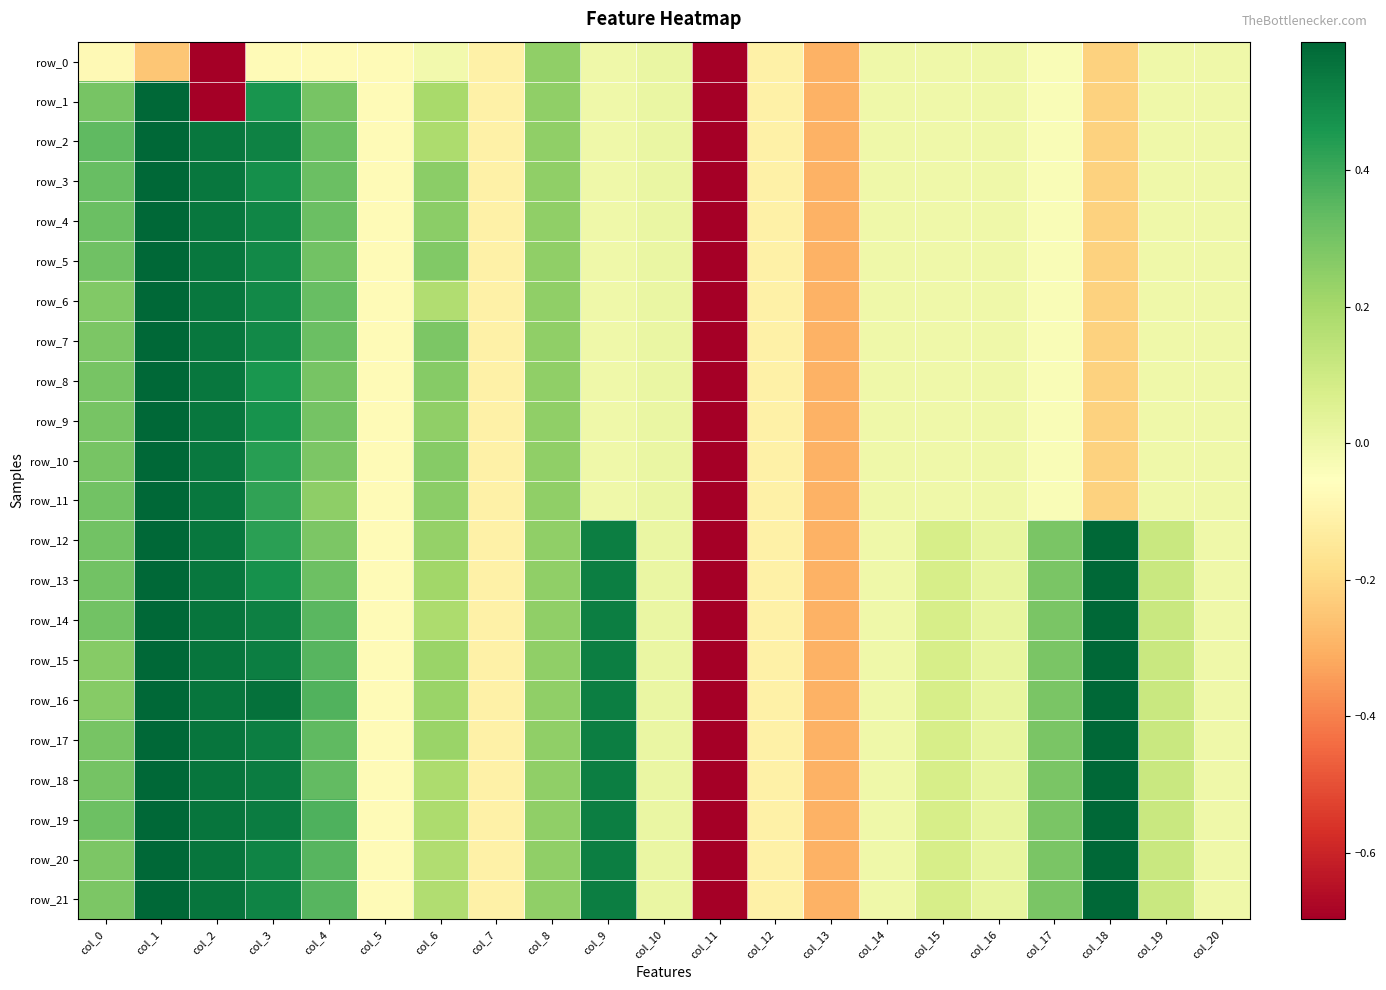

What is the total value across all series at col_5?

-1.6